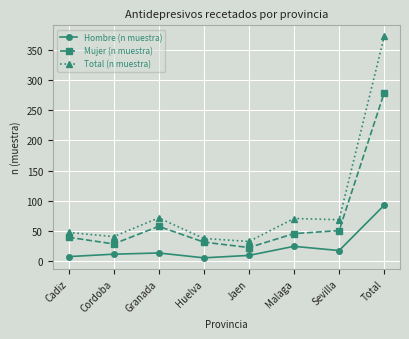

What is the maximum value for Mujer (n muestra)?

279